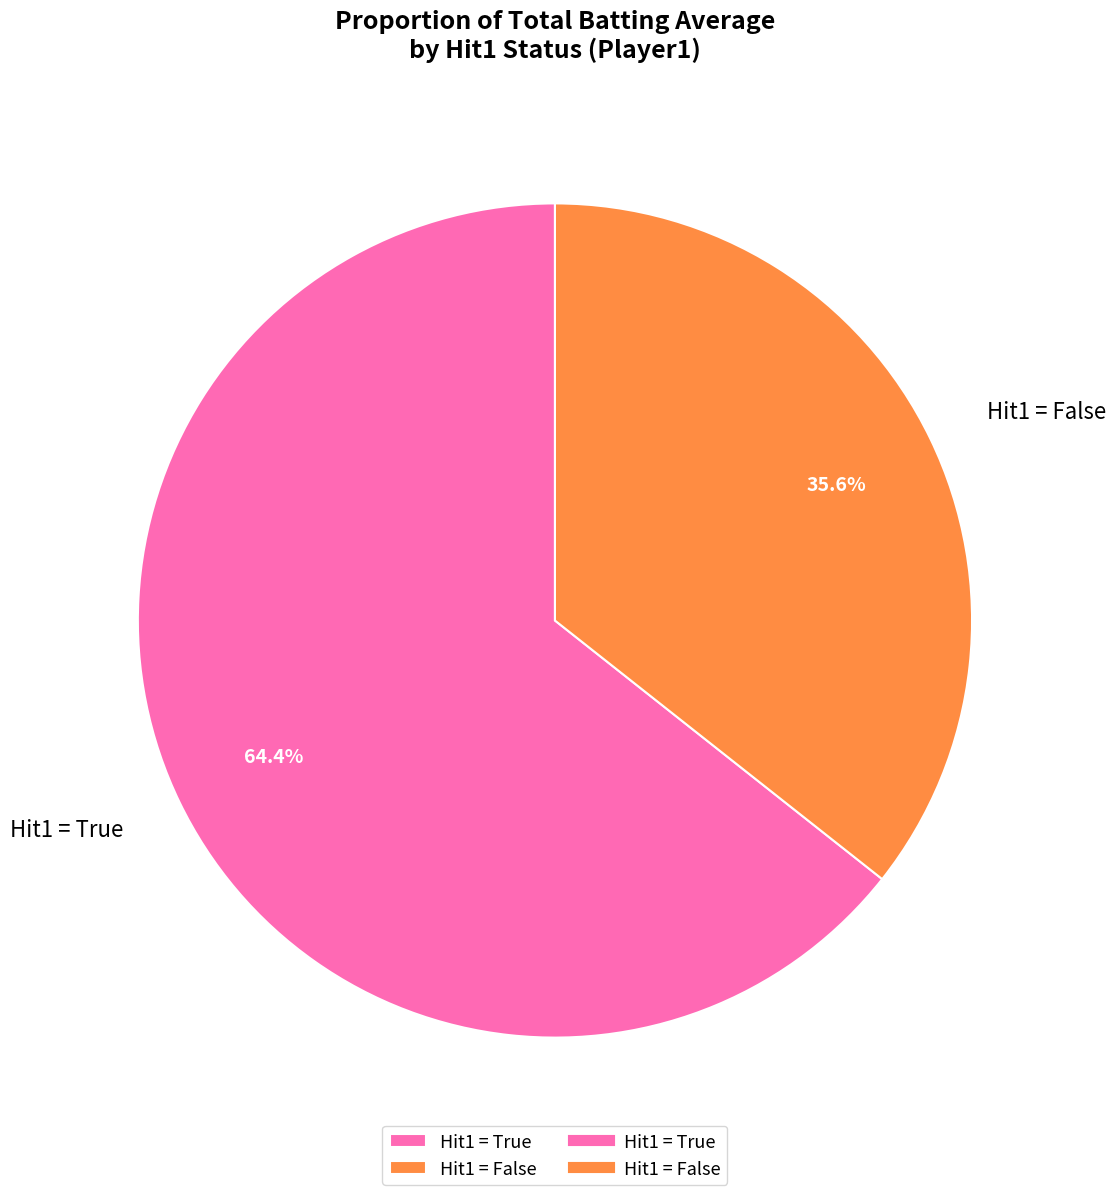

Rank the categories by value from lowest to highest.

Hit1 = False, Hit1 = True